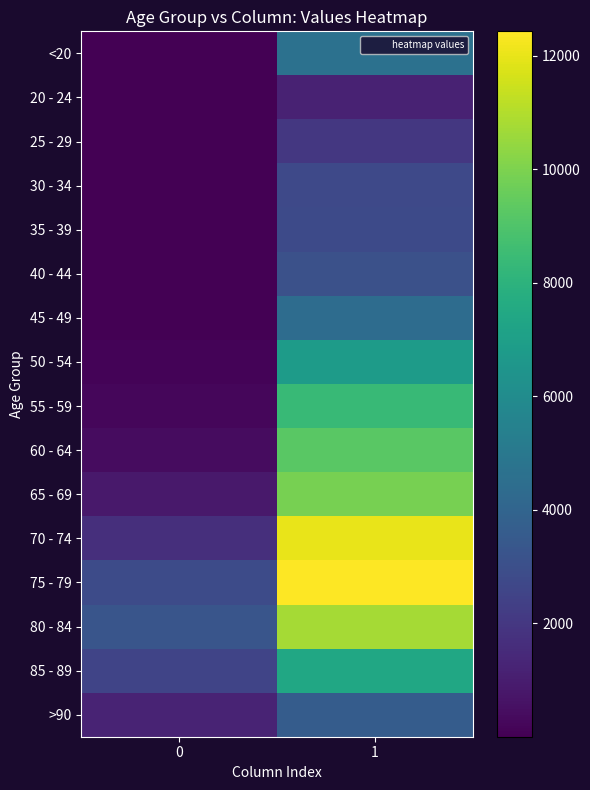

List the series in order of their peak value, lowest first.

20 - 24, 25 - 29, 30 - 34, 35 - 39, 40 - 44, >90, 45 - 49, <20, 50 - 54, 85 - 89, 55 - 59, 60 - 64, 65 - 69, 80 - 84, 70 - 74, 75 - 79